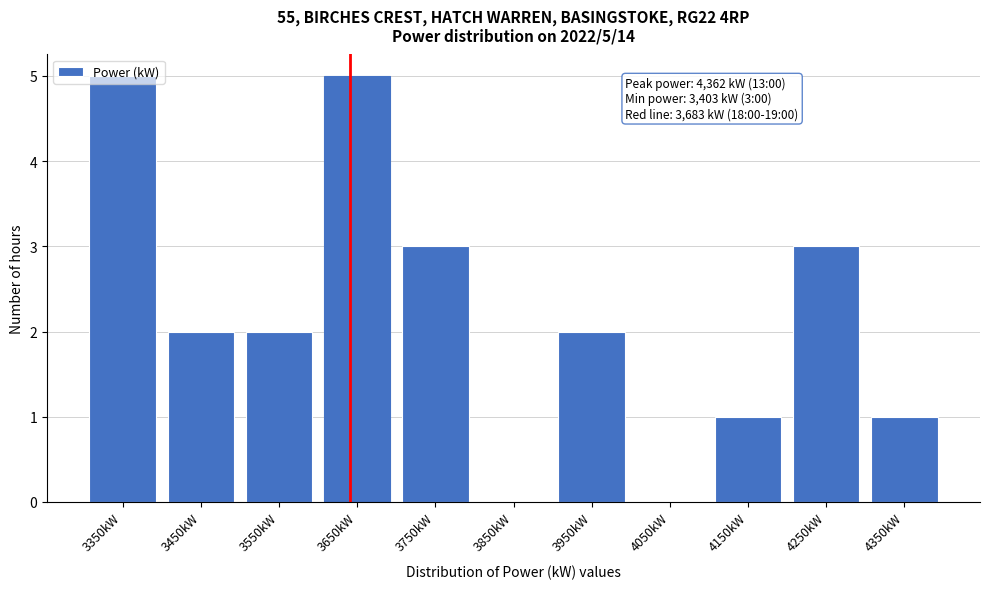

What is the change in value from 4150kW to 4250kW?

+2